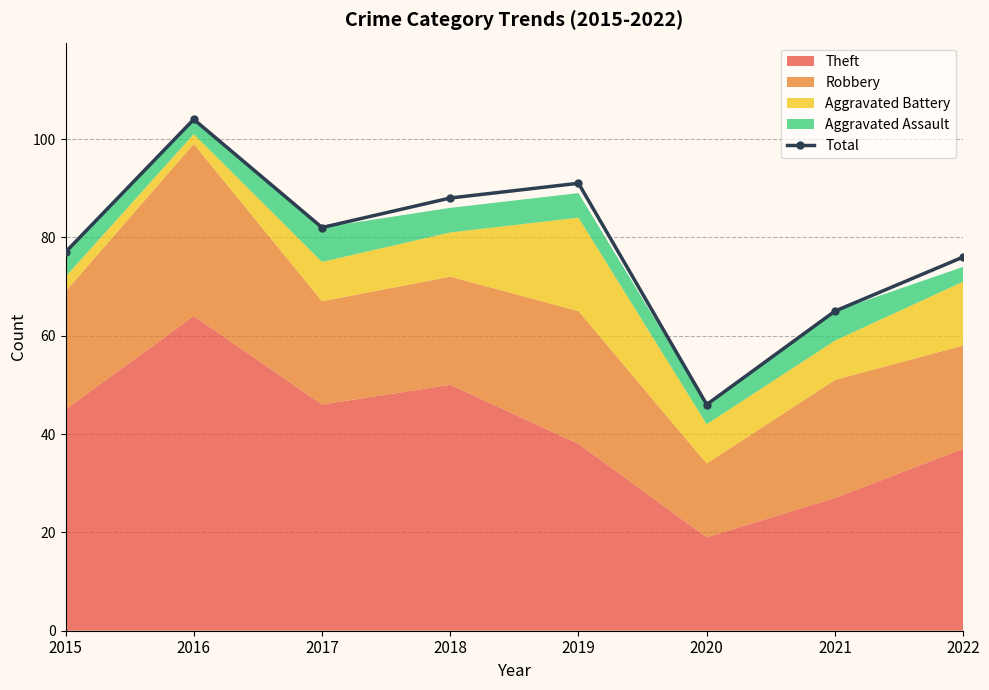

Read the value at 2022, to the nearest 10.

80